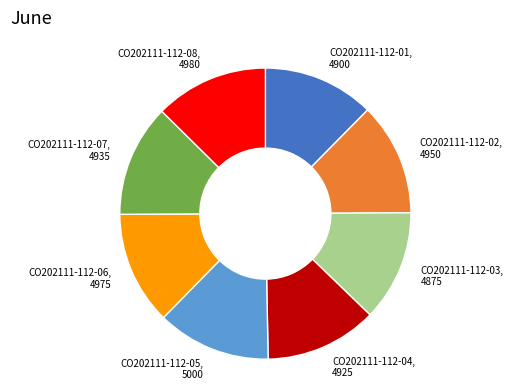

Is CO202111-112-05 the majority of the pie?

No